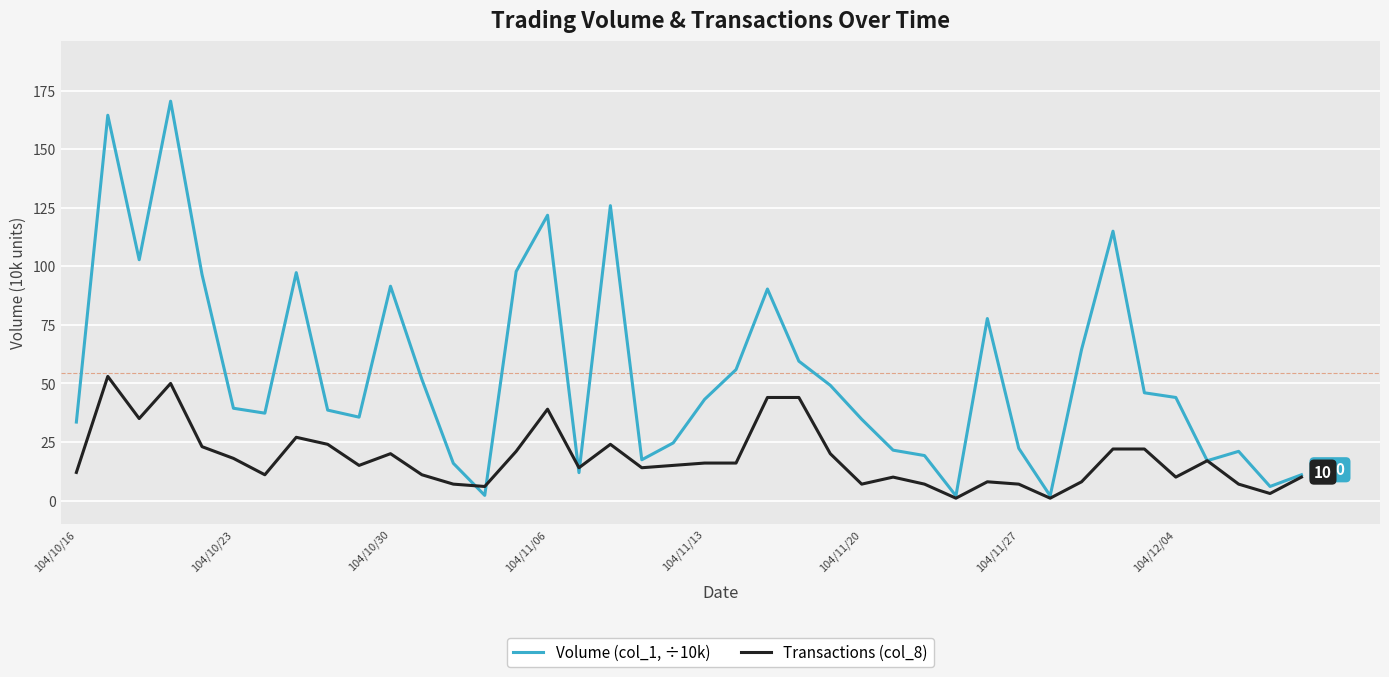

Which series has the largest total across all categories?

Volume (col_1, ÷10k)